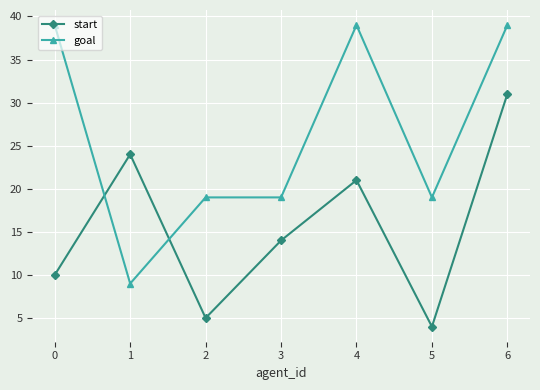

Between 0 and 5, which series saw the biggest shift?

goal